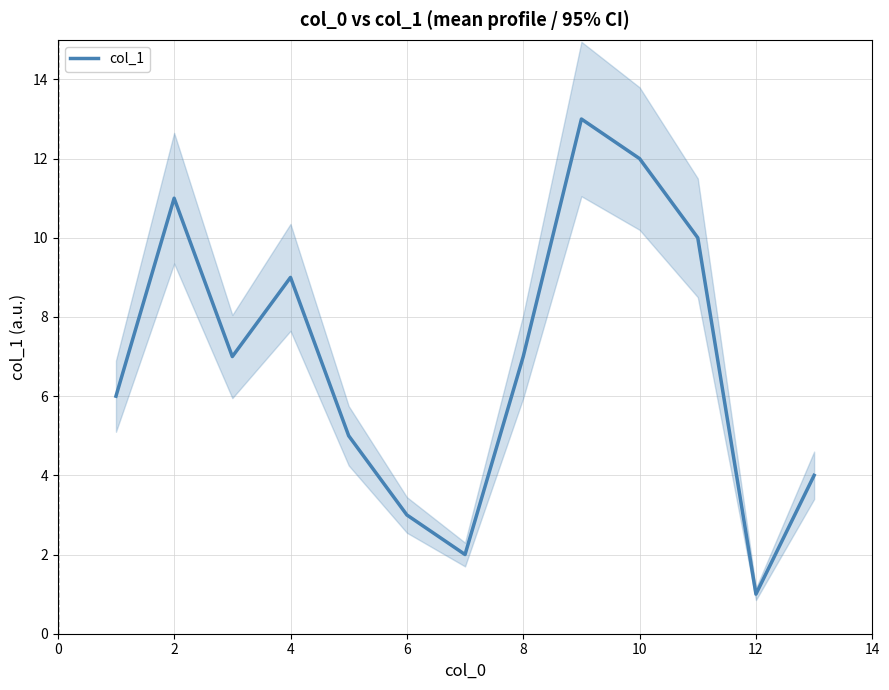

Count the number of categories in the chart.

13